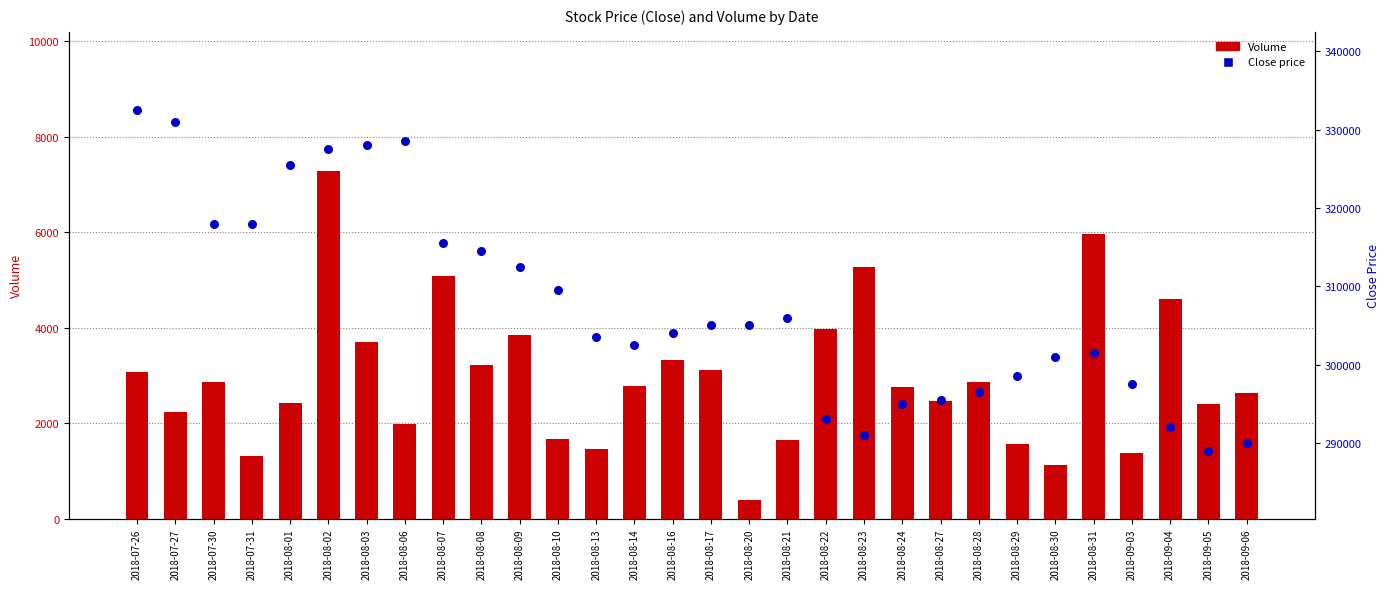

Is the value of Volume at 2018-08-14 greater than the value of Close at 2018-08-08?

No